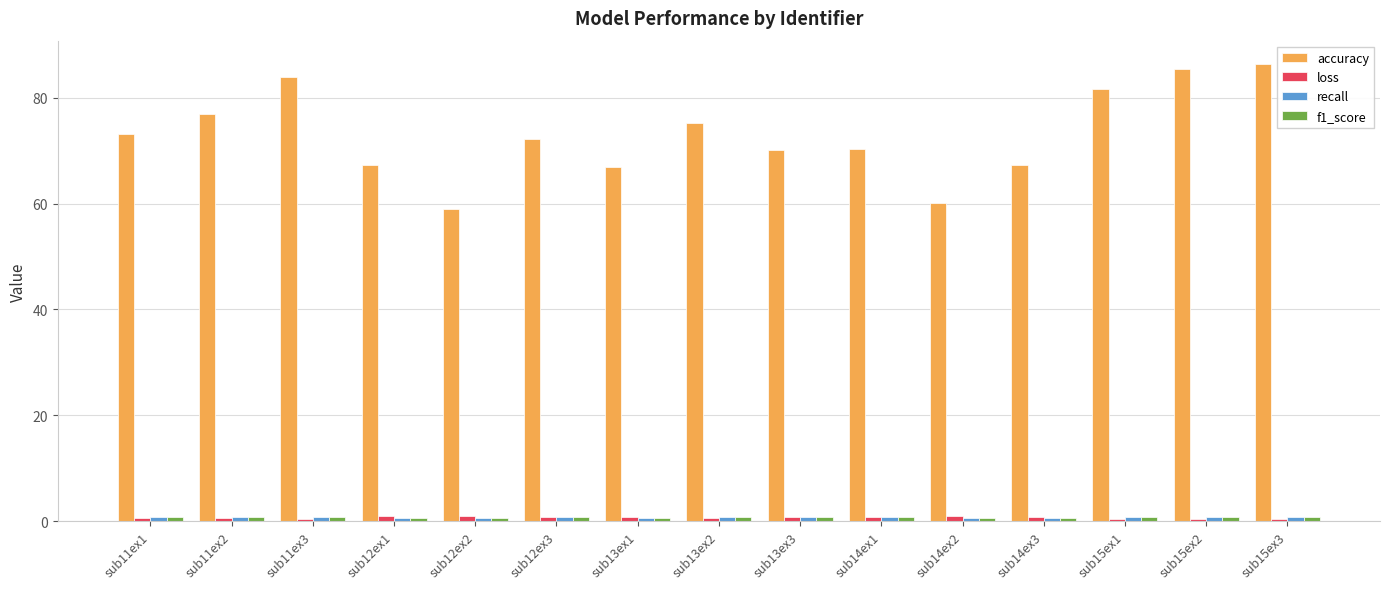

What is the label of the 1st bar from the left?

sub11ex1